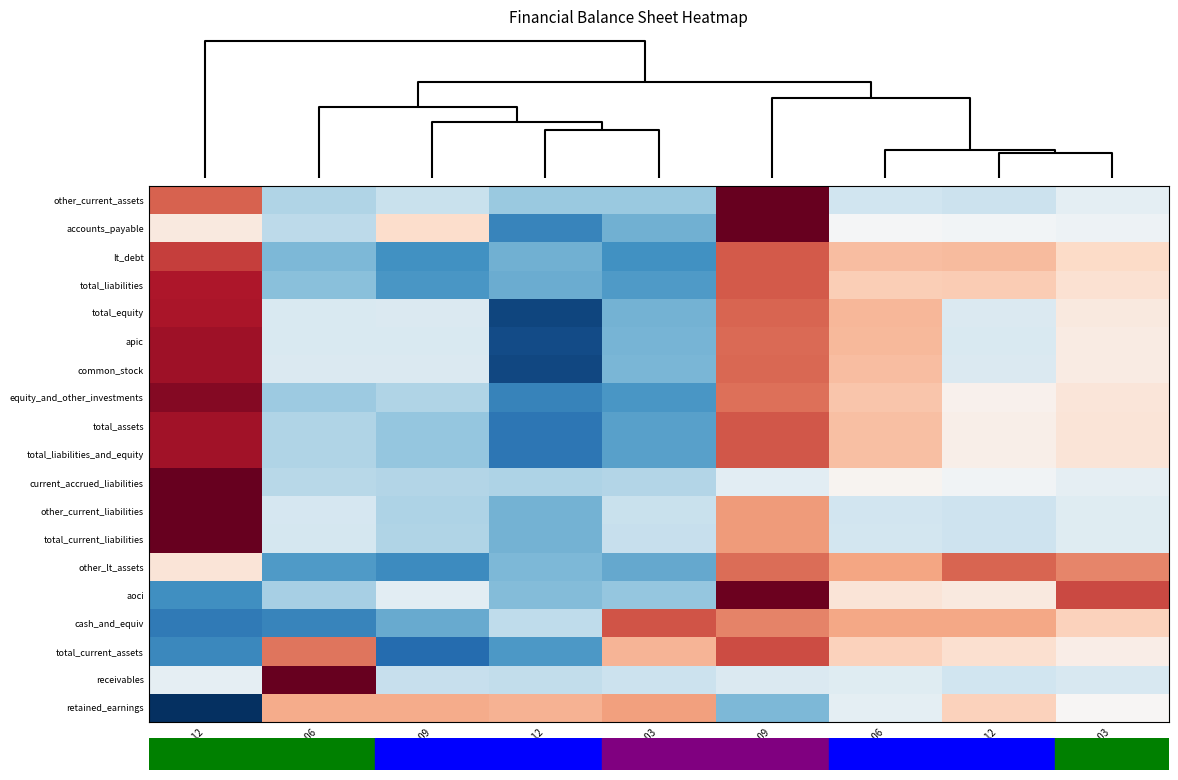

What is the difference between the highest and lowest values at 2018-09?

3.3